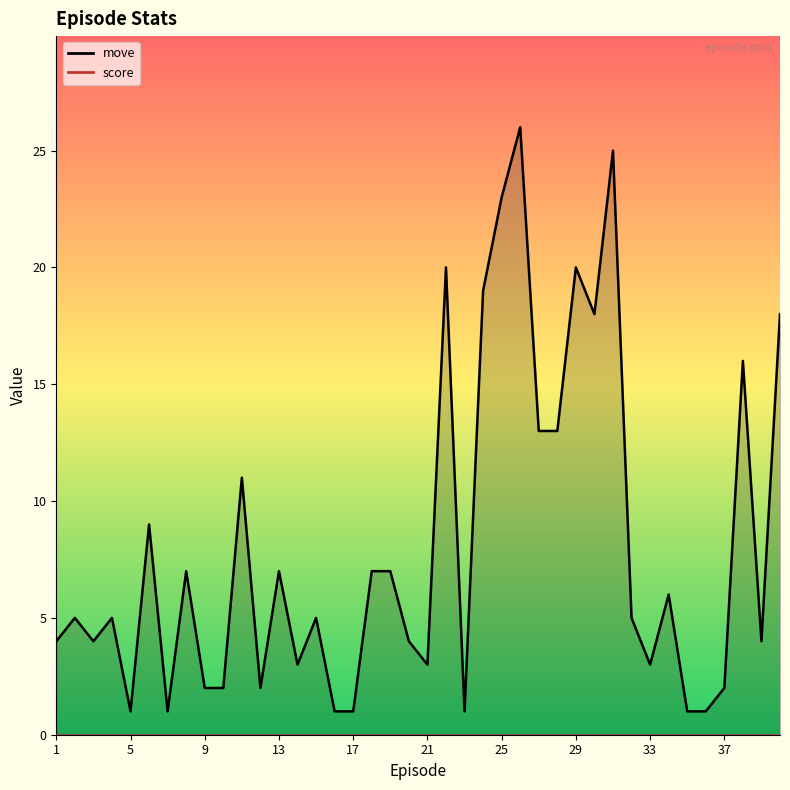

What is the ratio of the value at 19 to the value at 16?

7.0